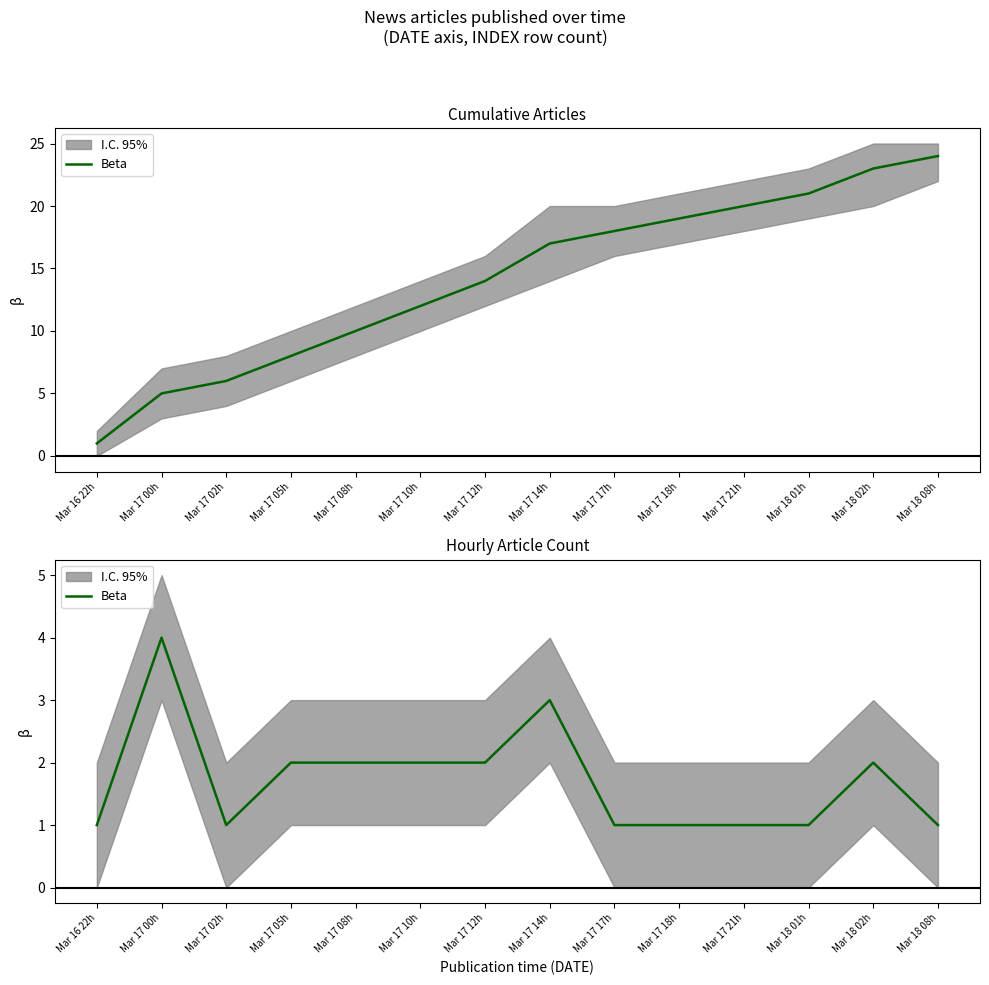

Rank the categories by value from lowest to highest.

Mar 16 22h, Mar 17 02h, Mar 17 17h, Mar 17 18h, Mar 17 21h, Mar 18 01h, Mar 18 08h, Mar 17 05h, Mar 17 08h, Mar 17 10h, Mar 17 12h, Mar 18 02h, Mar 17 14h, Mar 17 00h